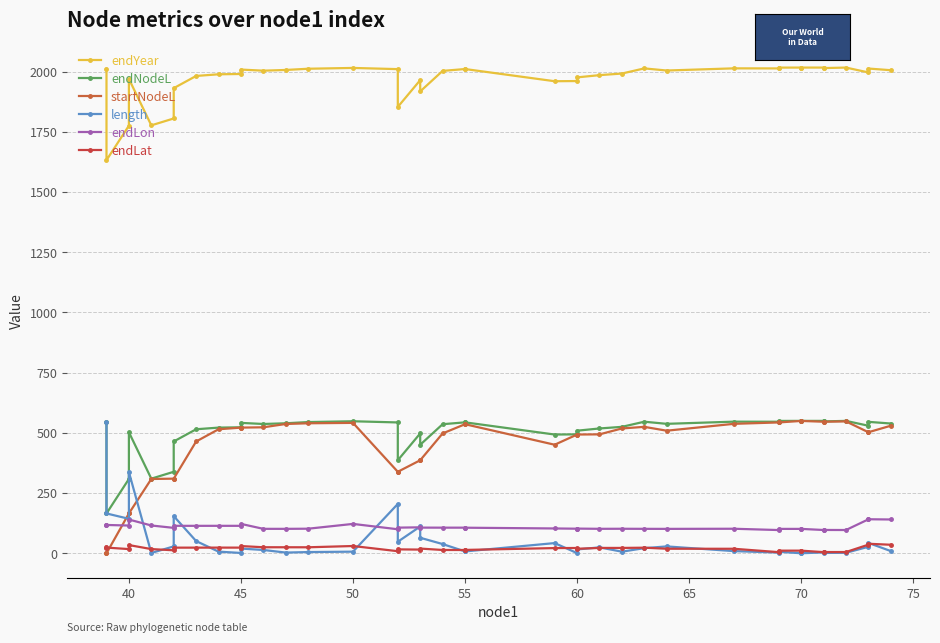

List the series in order of their peak value, highest first.

endYear, endNodeL, startNodeL, length, endLon, endLat